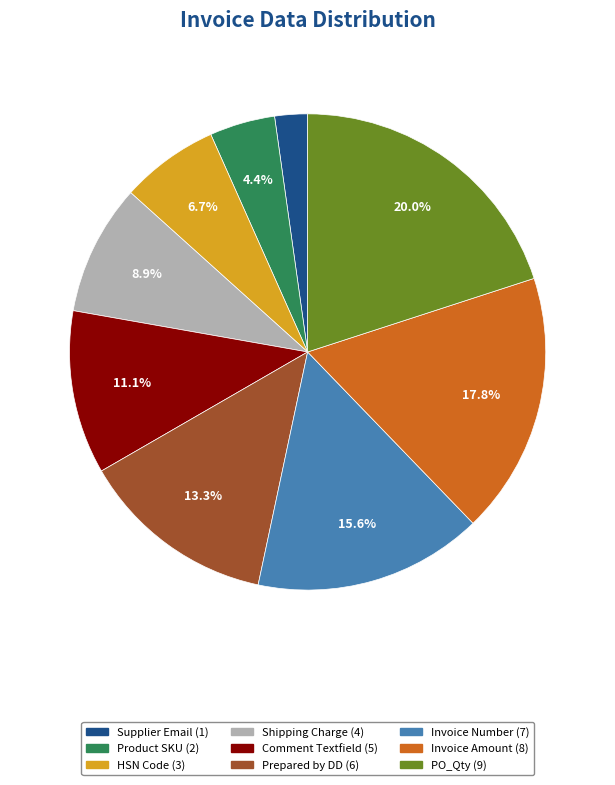

To the nearest percent, what is the average slice percentage?

11%